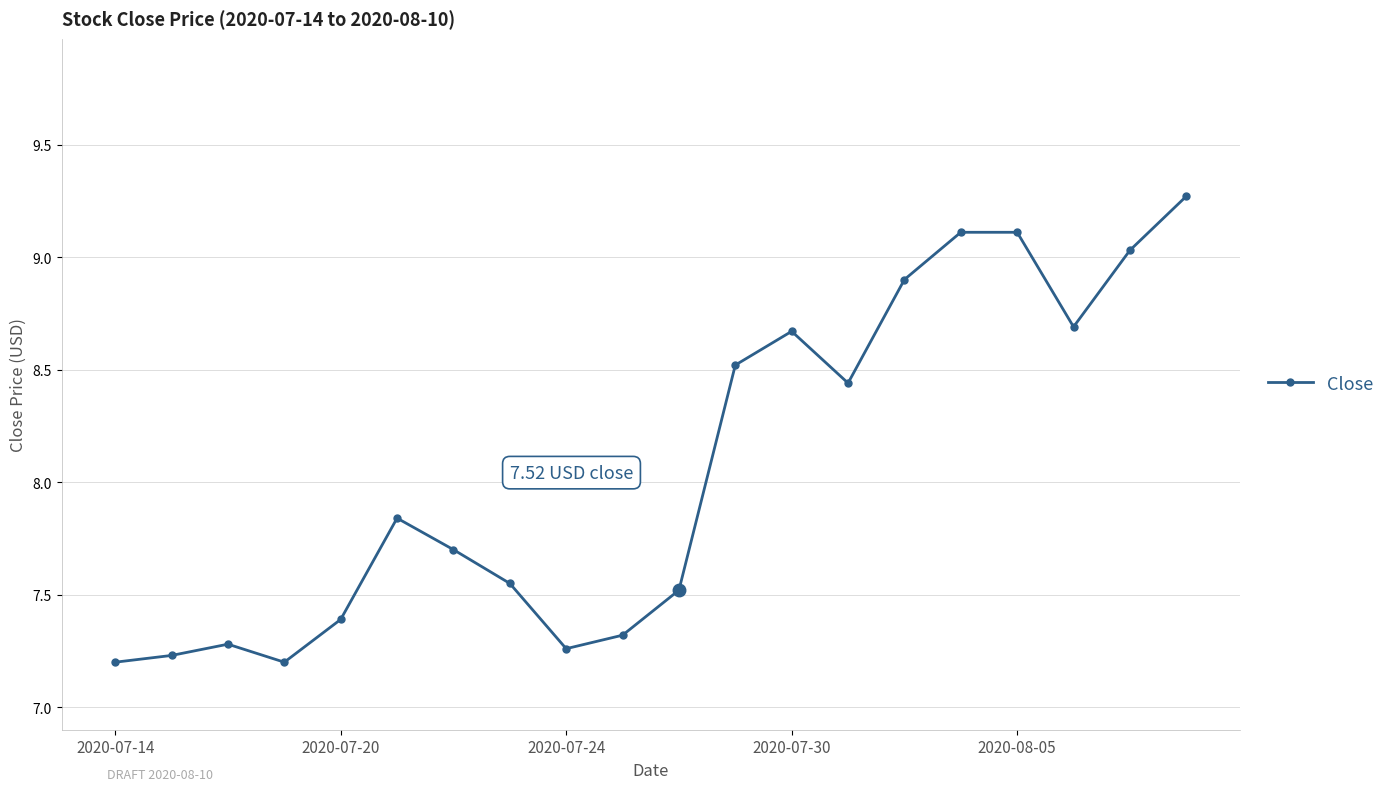

True or false: the data has more than 0 interior local peaks.

True